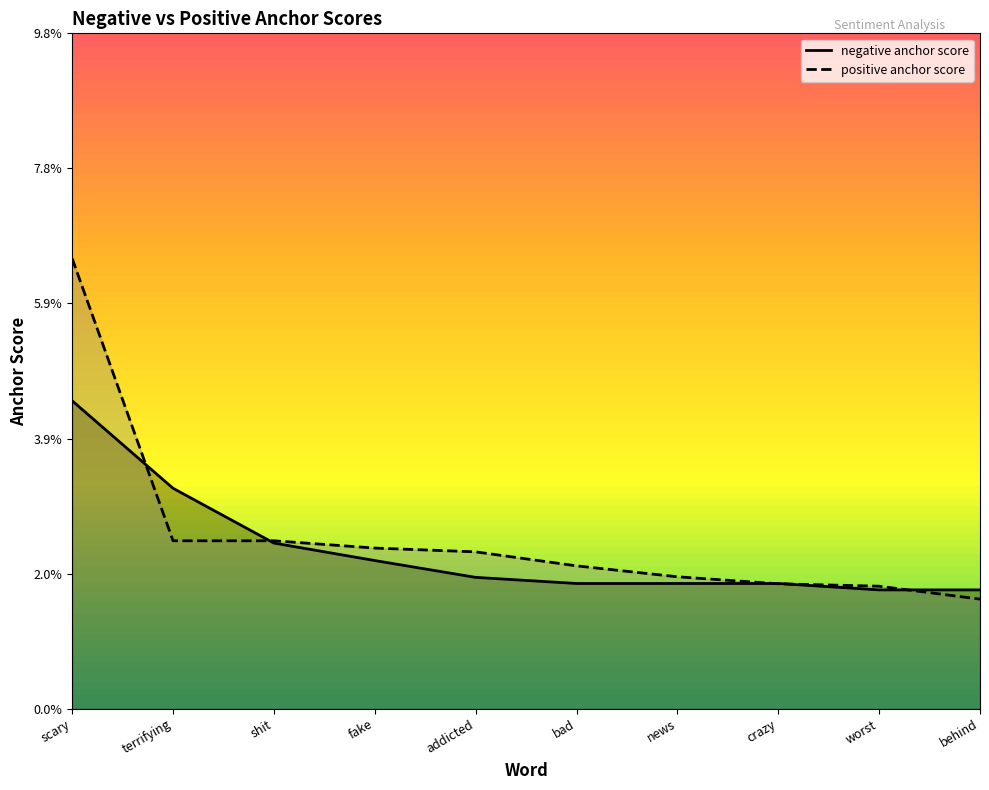

Does the chart display data point markers on the line(s)?

No